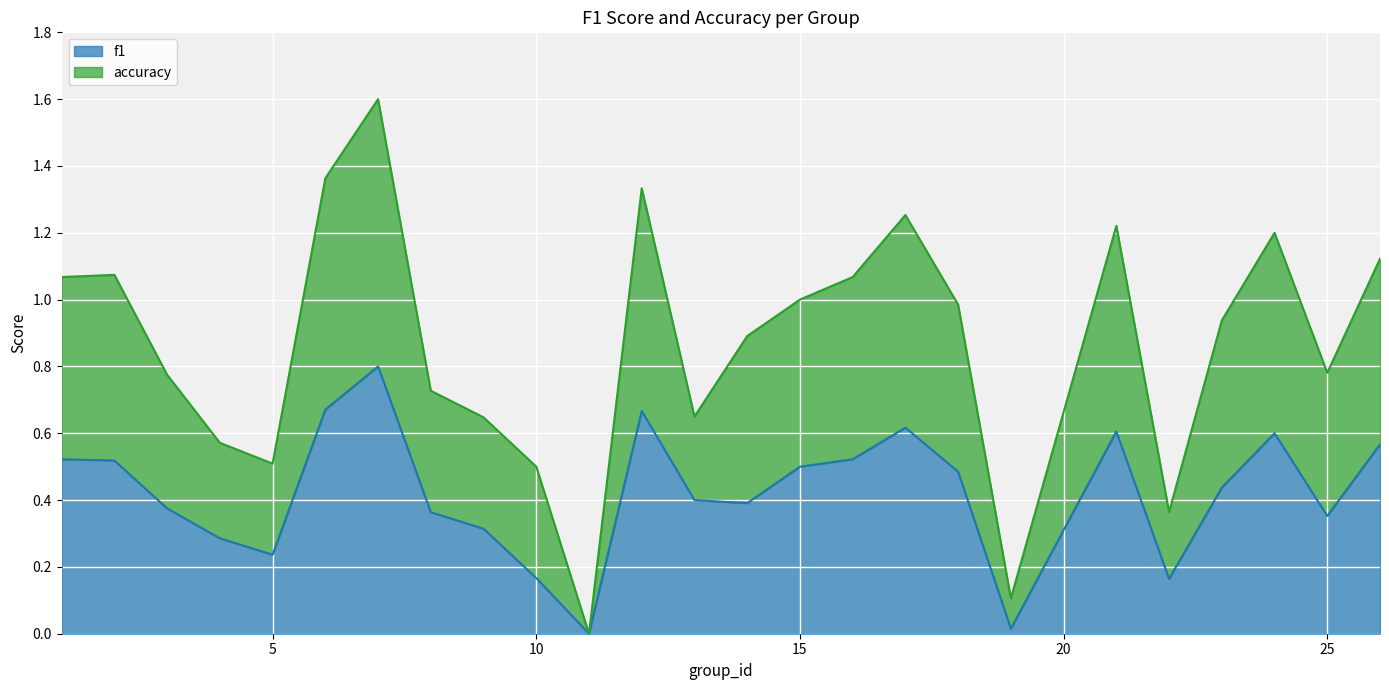

At which label is f1 closest to 0?

11